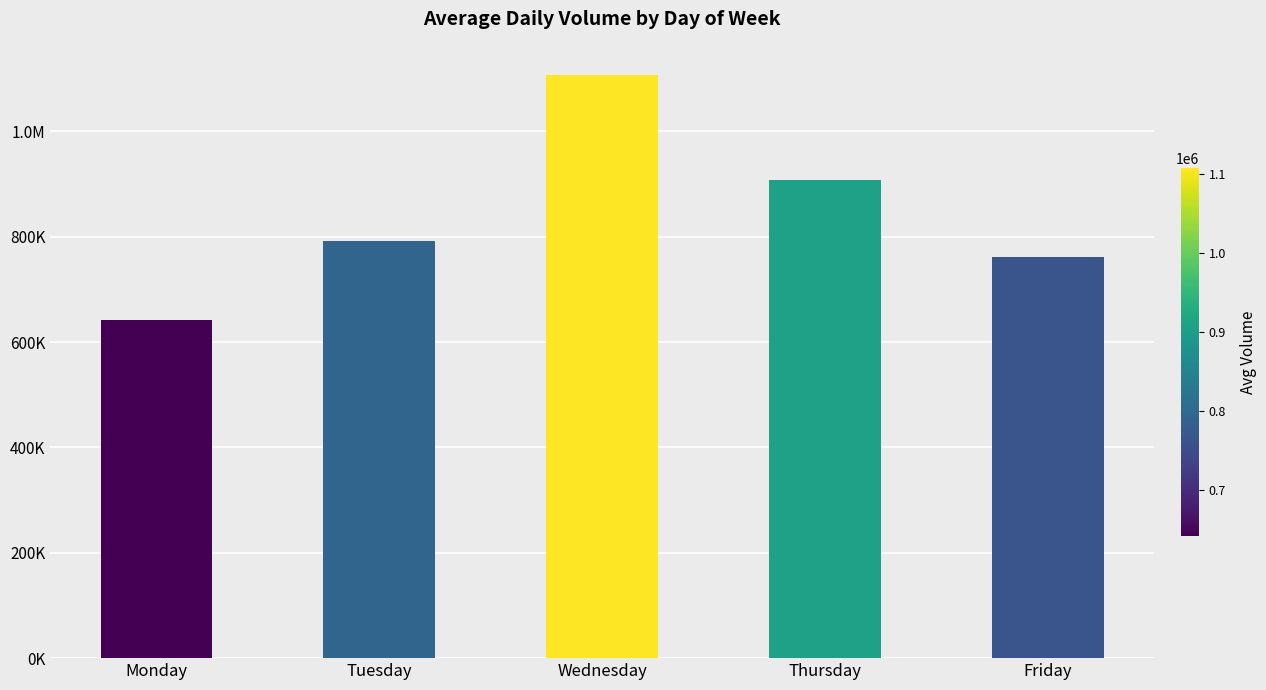

What is the approximate value at Tuesday?

791451.1